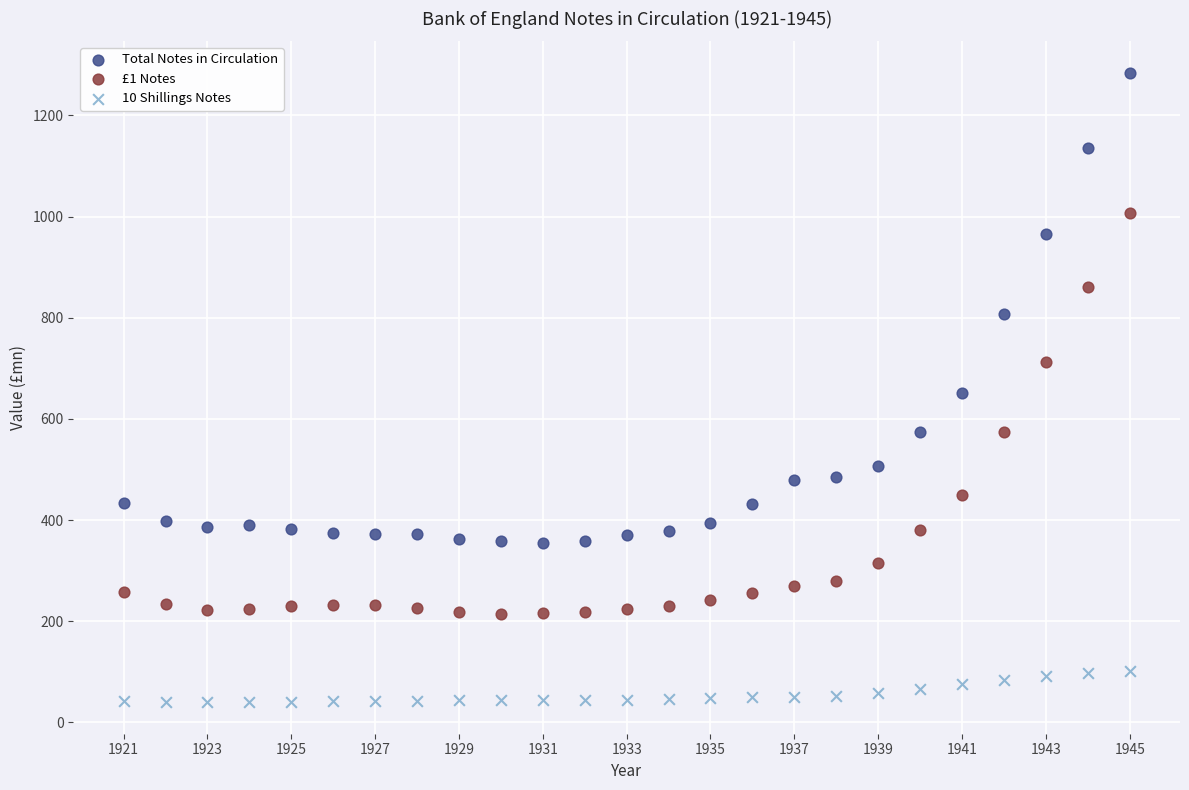

Which series contains the highest Y value?

Total Notes in Circulation